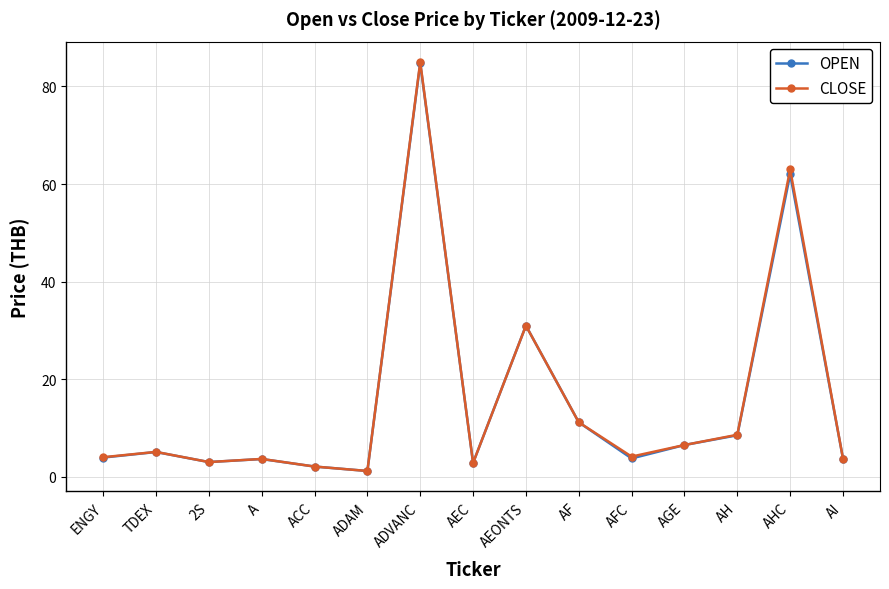

Does the chart display data point markers on the line(s)?

Yes